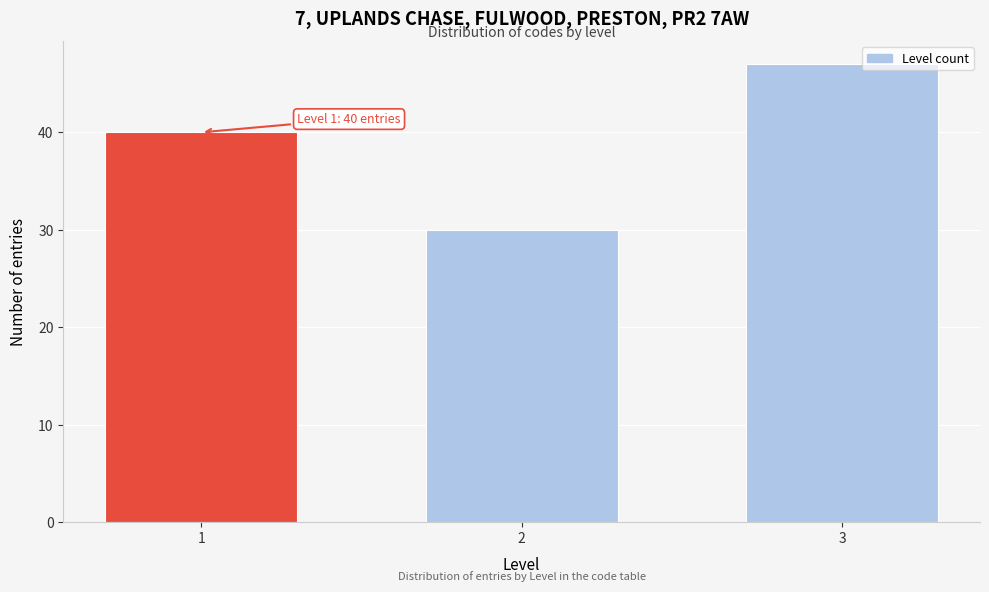

Reading left to right, list all the values displayed in this chart.

1=40	2=30	3=47